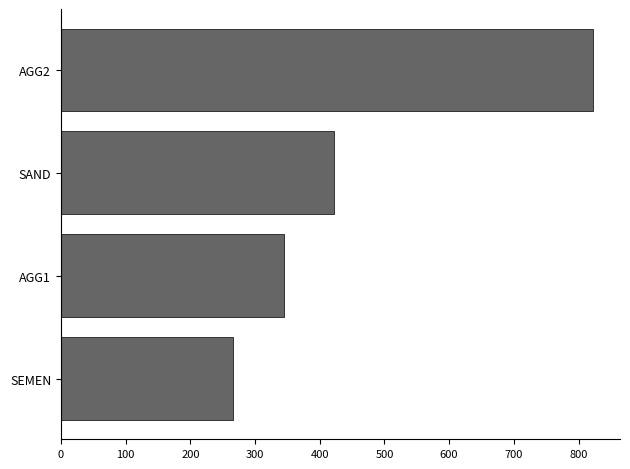

Approximately how many times larger is the value at SAND compared to SEMEN?

1.6